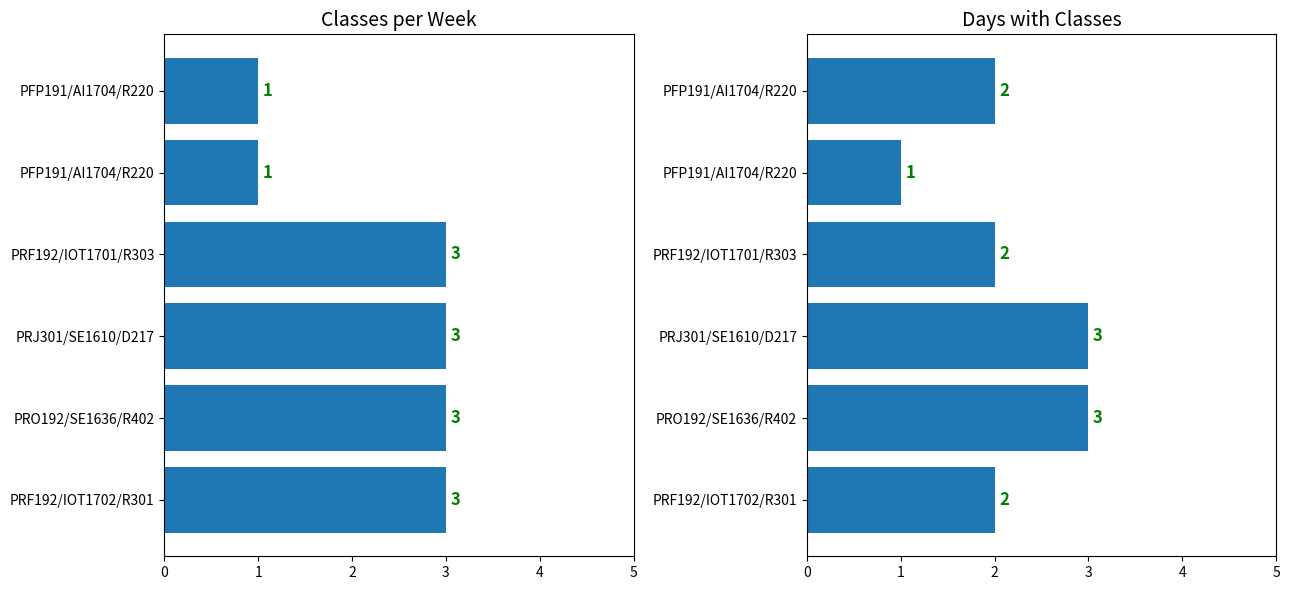

Is the value of Classes per Week at PRF192/IOT1702/R301 greater than the value of Days with Classes at PFP191/AI1704/R220?

Yes